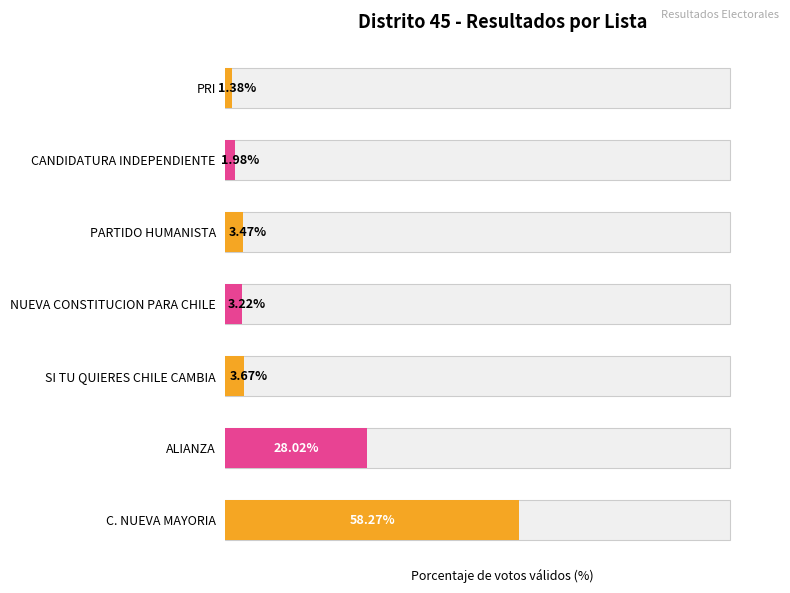

Which label corresponds to the smallest value in the chart?

PRI